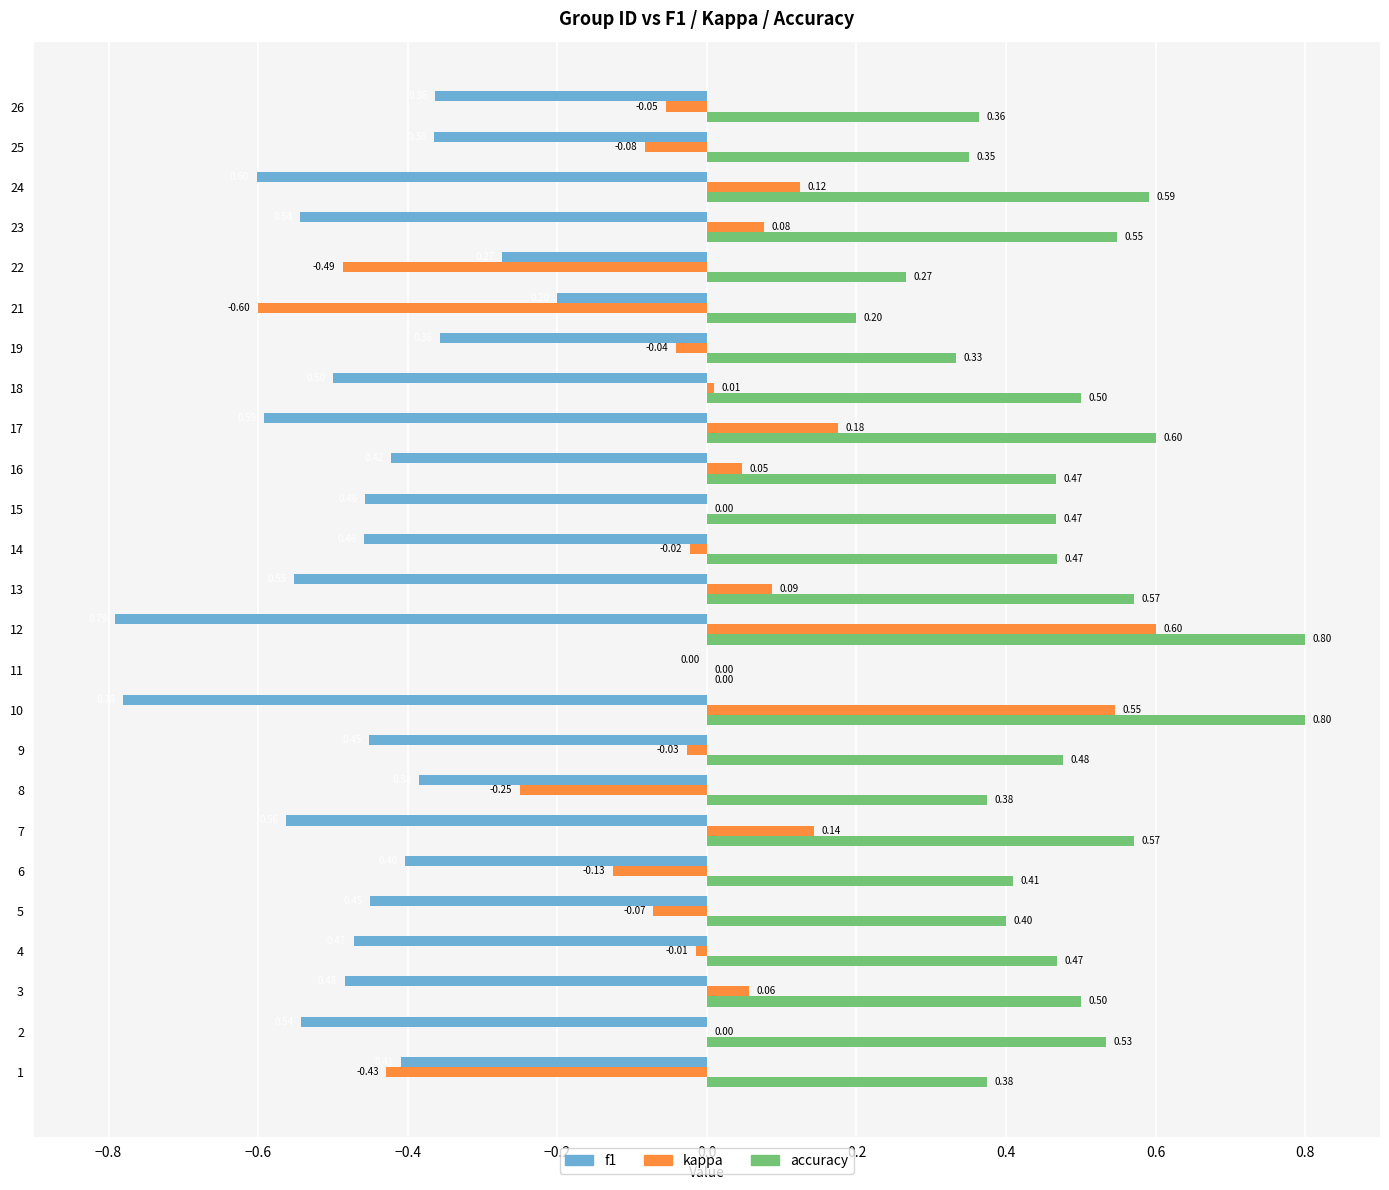

At which category is the sum across all series the highest?

12